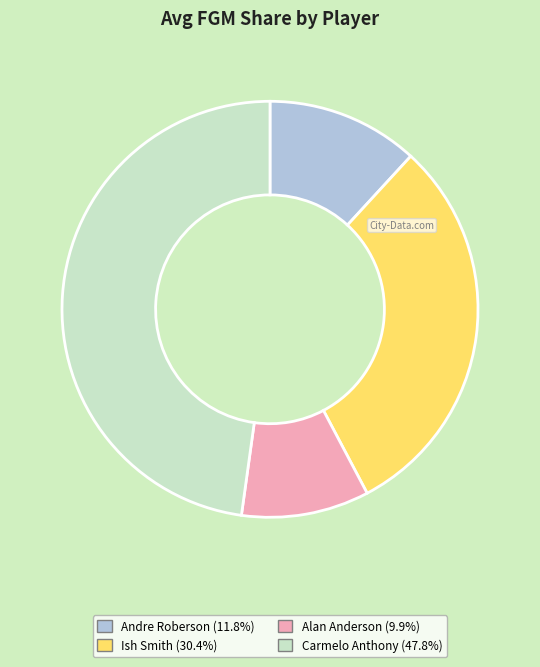

Which slice is the smallest?

Alan Anderson